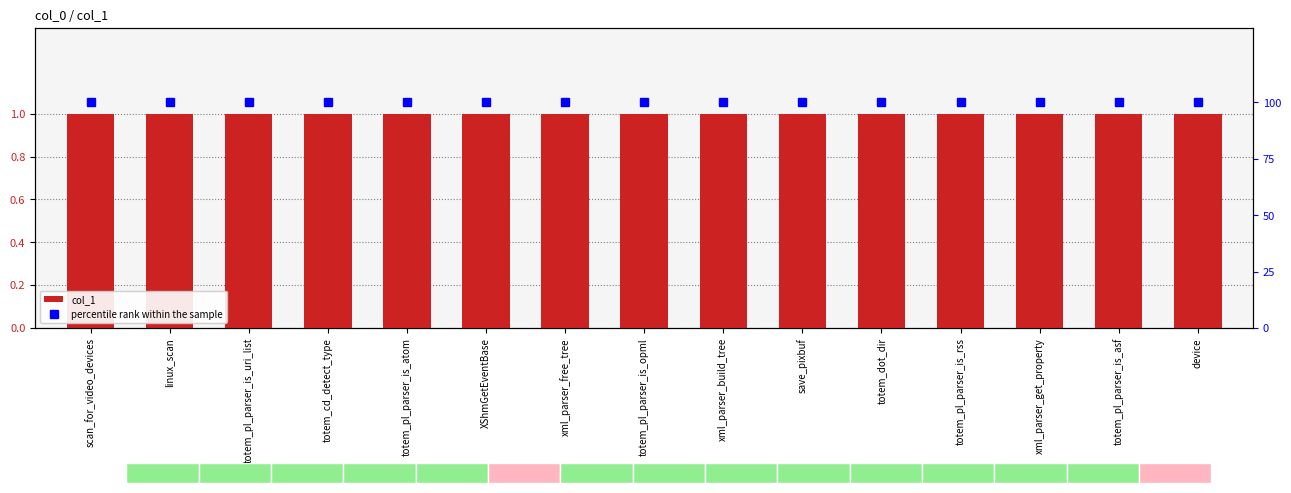

Reading left to right, extract all data points from this chart.

col_1: scan_for_video_devices=1	linux_scan=1	totem_pl_parser_is_uri_list=1	totem_cd_detect_type=1	totem_pl_parser_is_atom=1	XShmGetEventBase=1	xml_parser_free_tree=1	totem_pl_parser_is_opml=1	xml_parser_build_tree=1	save_pixbuf=1	totem_dot_dir=1	totem_pl_parser_is_rss=1	xml_parser_get_property=1	totem_pl_parser_is_asf=1	device=1
percentile rank within the sample: scan_for_video_devices=100	linux_scan=100	totem_pl_parser_is_uri_list=100	totem_cd_detect_type=100	totem_pl_parser_is_atom=100	XShmGetEventBase=100	xml_parser_free_tree=100	totem_pl_parser_is_opml=100	xml_parser_build_tree=100	save_pixbuf=100	totem_dot_dir=100	totem_pl_parser_is_rss=100	xml_parser_get_property=100	totem_pl_parser_is_asf=100	device=100